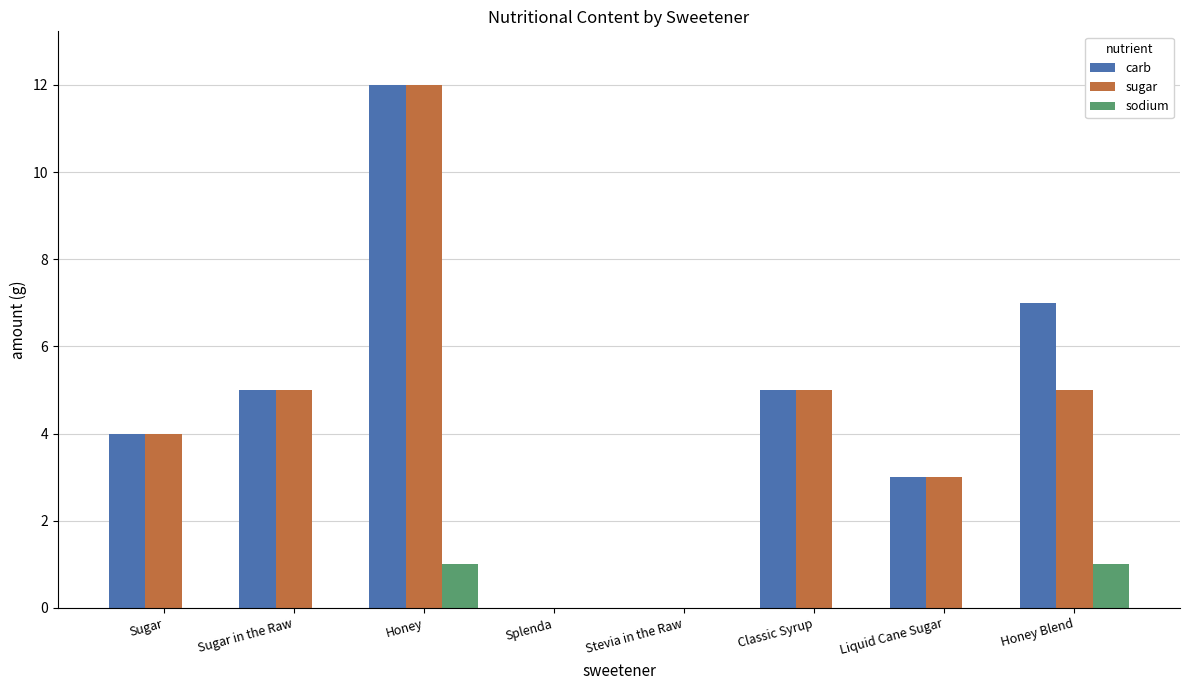

True or false: sugar has a value of 0 at Splenda.

True